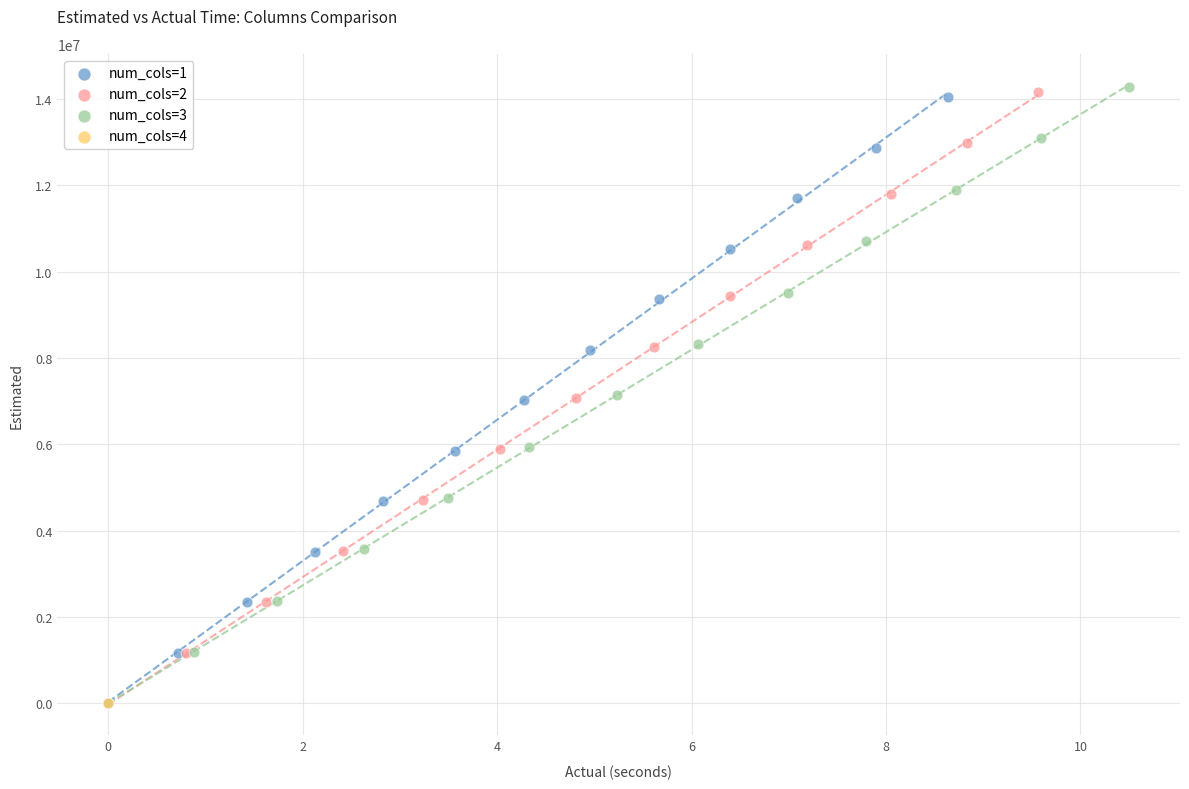

What are all the series names shown in the legend?

num_cols=1, num_cols=2, num_cols=3, num_cols=4